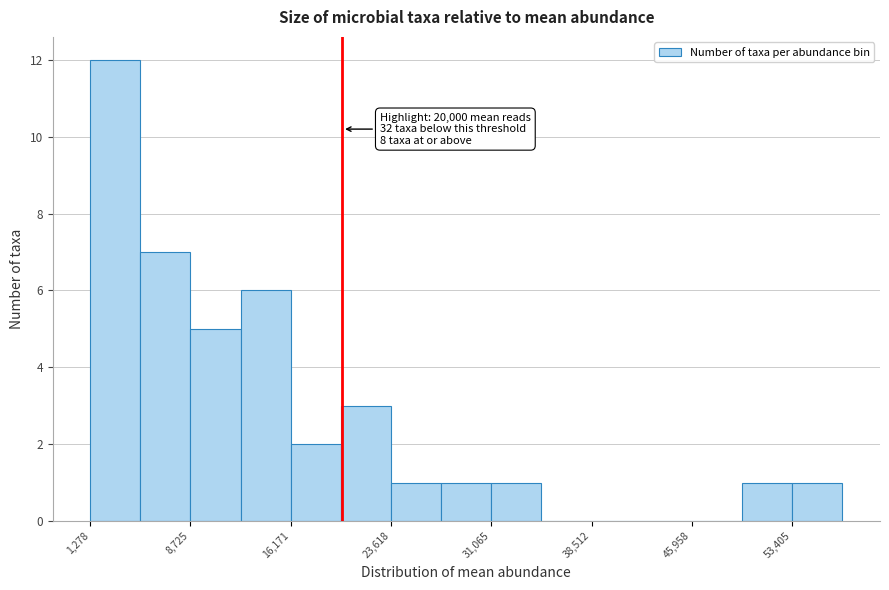

Read against the x-axis, roughly where is the centre of the tallest bar?

3000